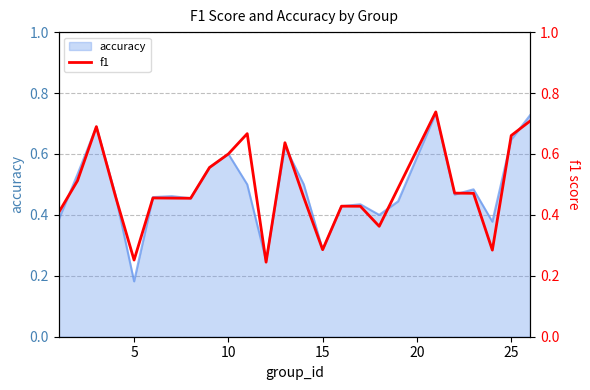

What is the minimum value shown in the chart?

0.2